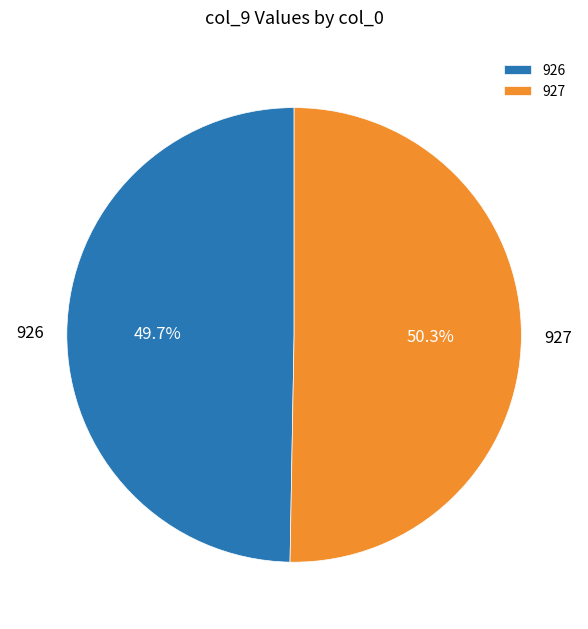

Between 926 and 927, which is larger?

927